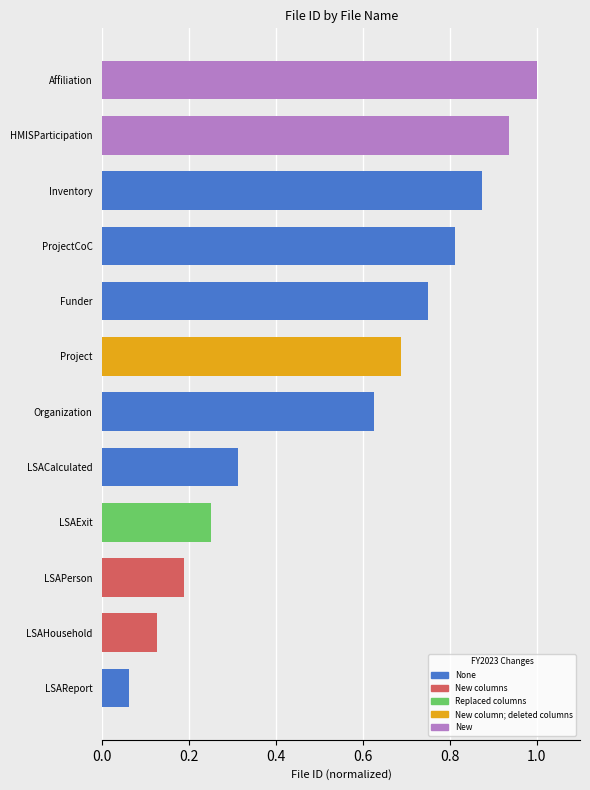

What is the sum of all values?

6.6